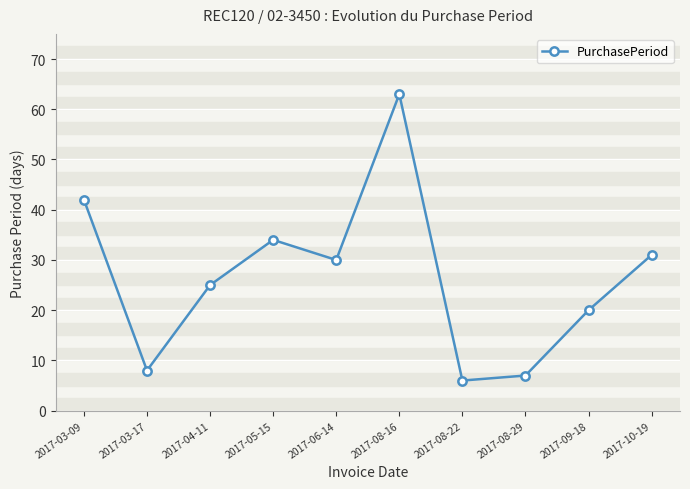

What is the label of the 1st point from the left?

2017-03-09